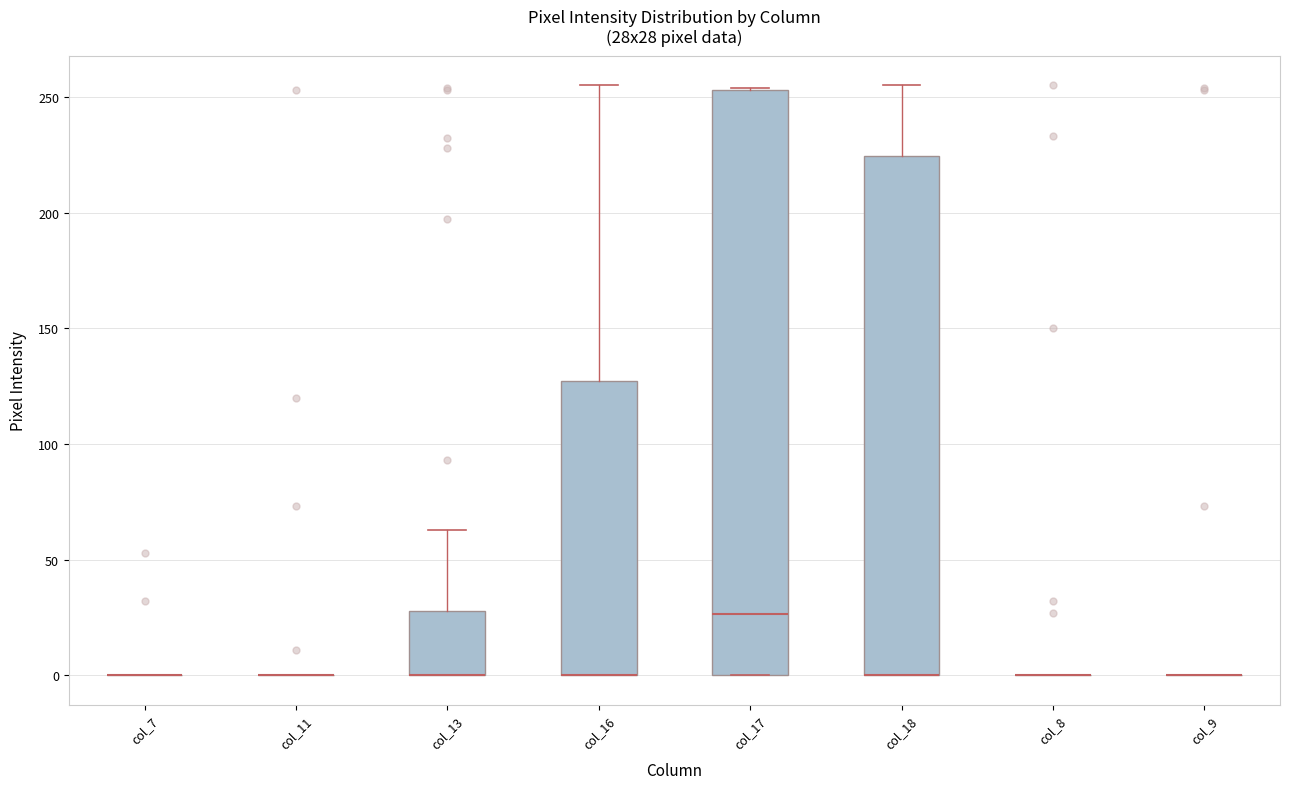

Reading left to right, transcribe this box plot: for each box, give where its median line is, the range the box spans, and where its two whiskers end, as read against the y-axis. The values are not printed on the chart, so give them approximately, as read against the axis.

col_7: box collapsed to a line at 0, whiskers 0 to 0
col_11: box collapsed to a line at 0, whiskers 0 to 0
col_13: median 0 (drawn on the box's lower edge), box 0 to 30, whiskers 0 to 65
col_16: median 0 (drawn on the box's lower edge), box 0 to 125, whiskers 0 to 255
col_17: median 25, box 0 to 255, whiskers 0 to 255
col_18: median 0 (drawn on the box's lower edge), box 0 to 225, whiskers 0 to 255
col_8: box collapsed to a line at 0, whiskers 0 to 0
col_9: box collapsed to a line at 0, whiskers 0 to 0